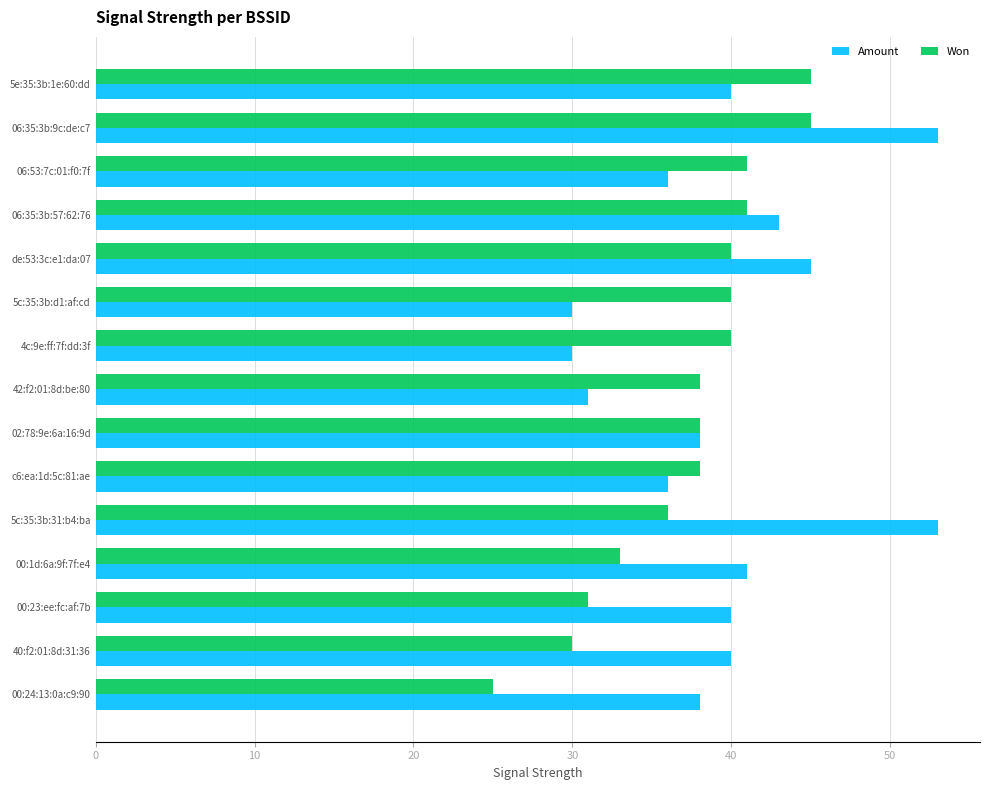

What is the sum of all Amount values?

594